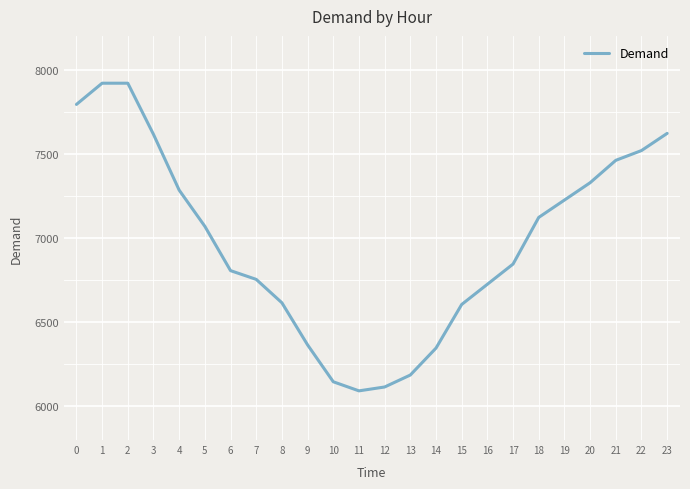

What is the minimum value shown in the chart?

6092